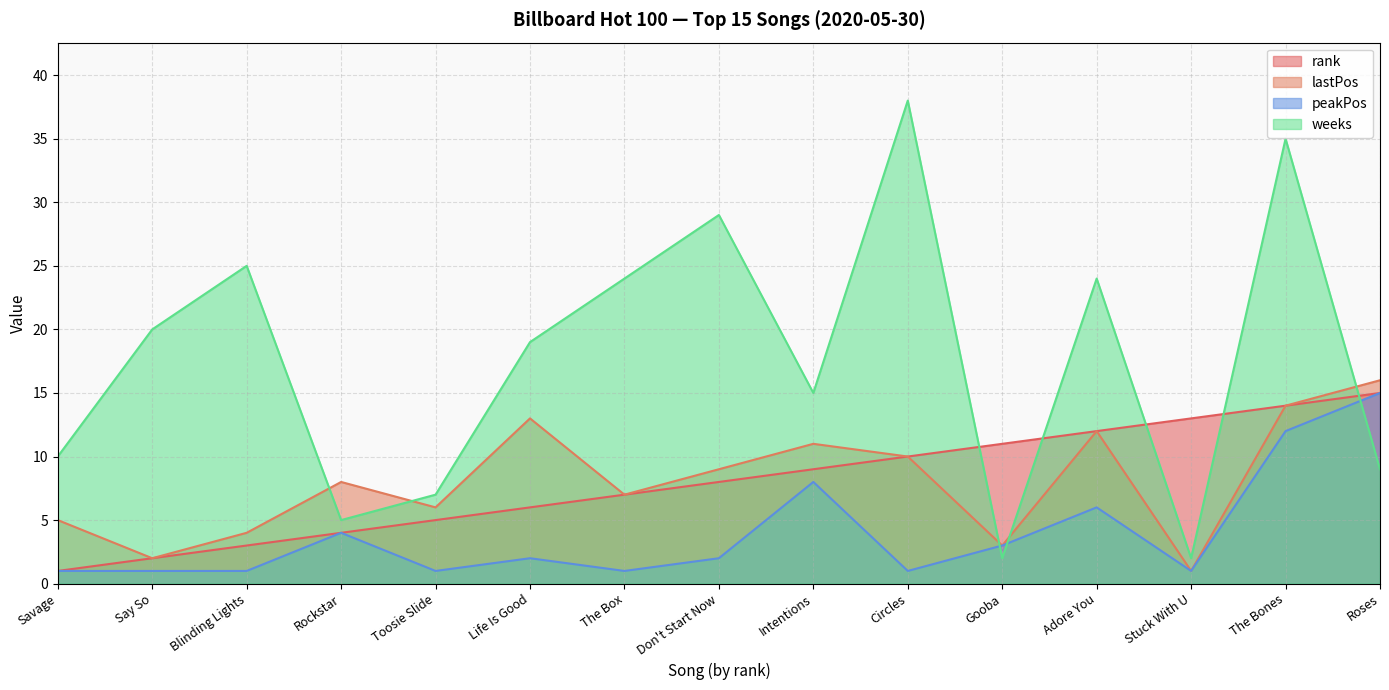

List the labels in order of weeks value, largest first.

Circles, The Bones, Don't Start Now, Blinding Lights, The Box, Adore You, Say So, Life Is Good, Intentions, Savage, Roses, Toosie Slide, Rockstar, Gooba, Stuck With U